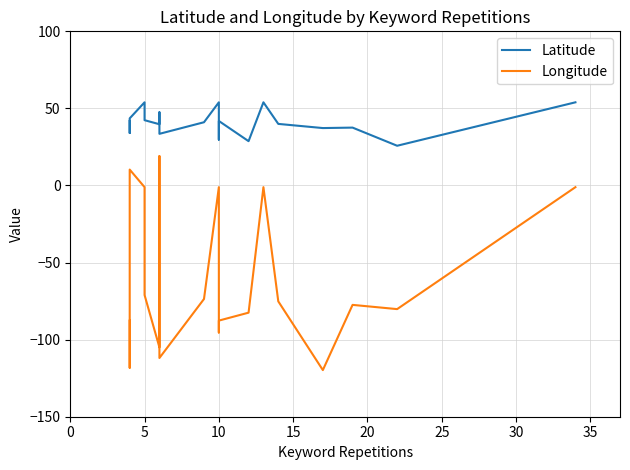

True or false: Longitude and Latitude intersect in this chart.

False